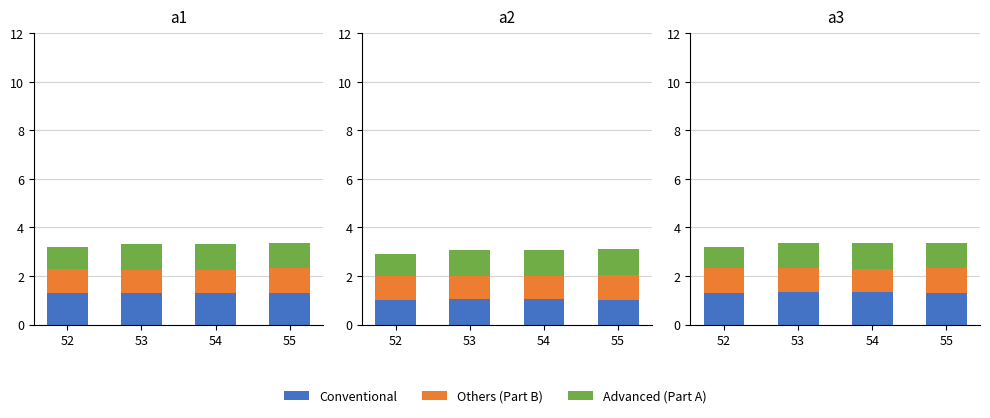

What are all the series names shown in the legend?

Conventional, Others (Part B), Advanced (Part A)